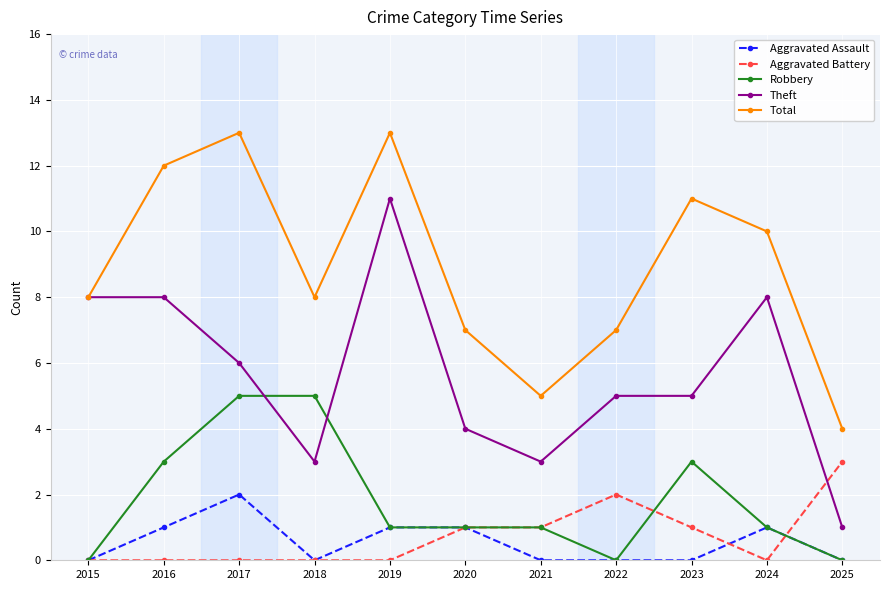

Reading left to right, transcribe all the data shown in this chart.

Aggravated Assault: 0	1	2	0	1	1	0	0	0	1	0
Aggravated Battery: 0	0	0	0	0	1	1	2	1	0	3
Robbery: 0	3	5	5	1	1	1	0	3	1	0
Theft: 8	8	6	3	11	4	3	5	5	8	1
Total: 8	12	13	8	13	7	5	7	11	10	4